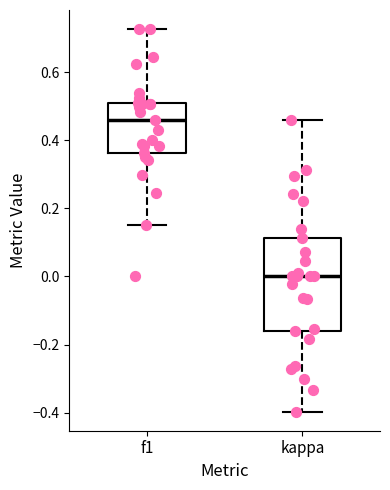

Which box is the tallest, from its lower edge to its upper edge?

kappa